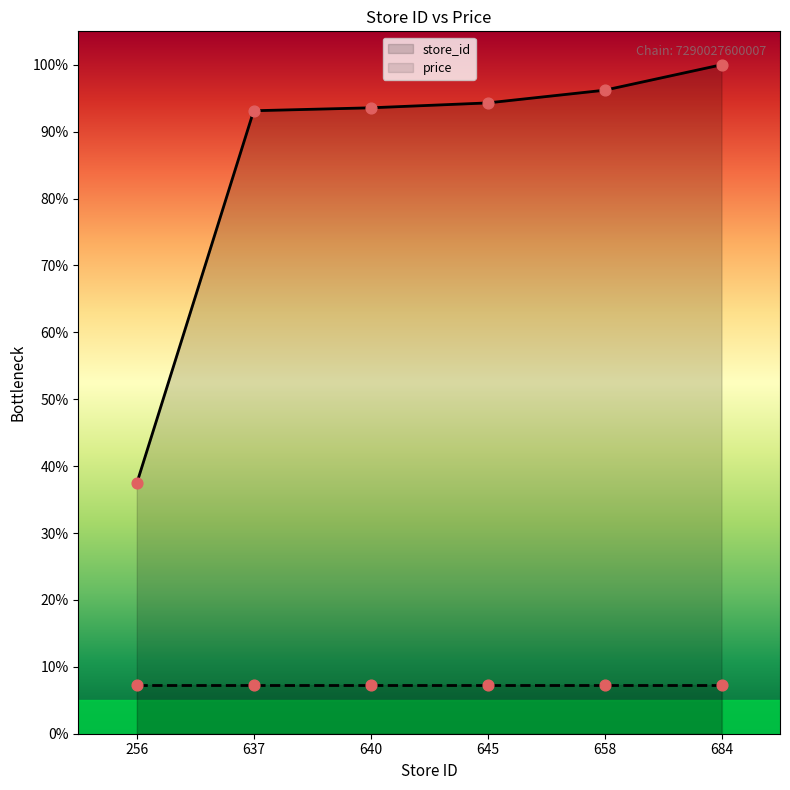

What is the change in value from 256 to 684?

+62.6